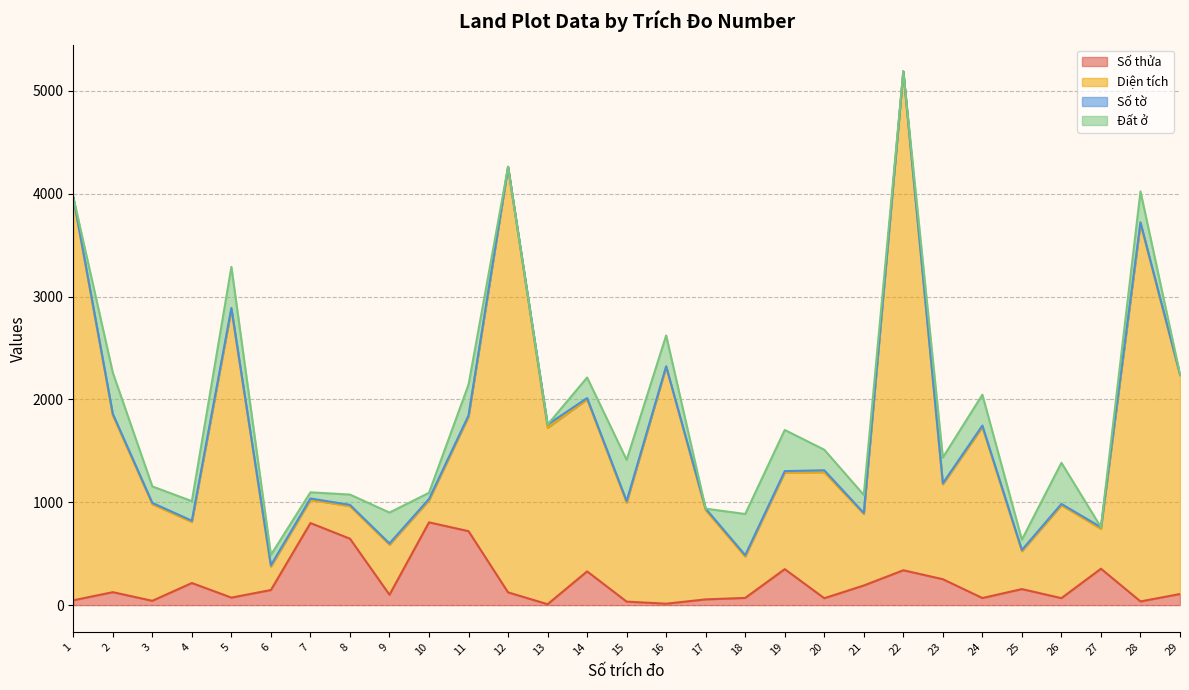

What is the value of the Số thửa point at the 16th from the left?

14.0